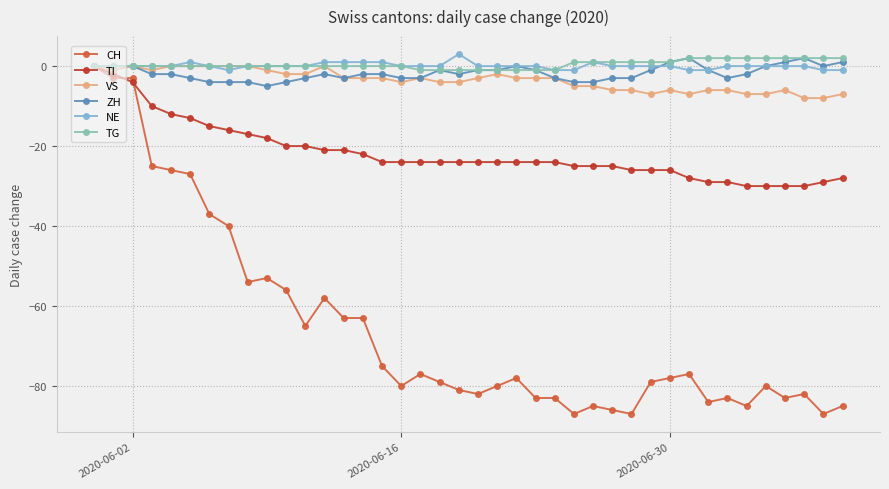

What is the sum of all NE values?

2